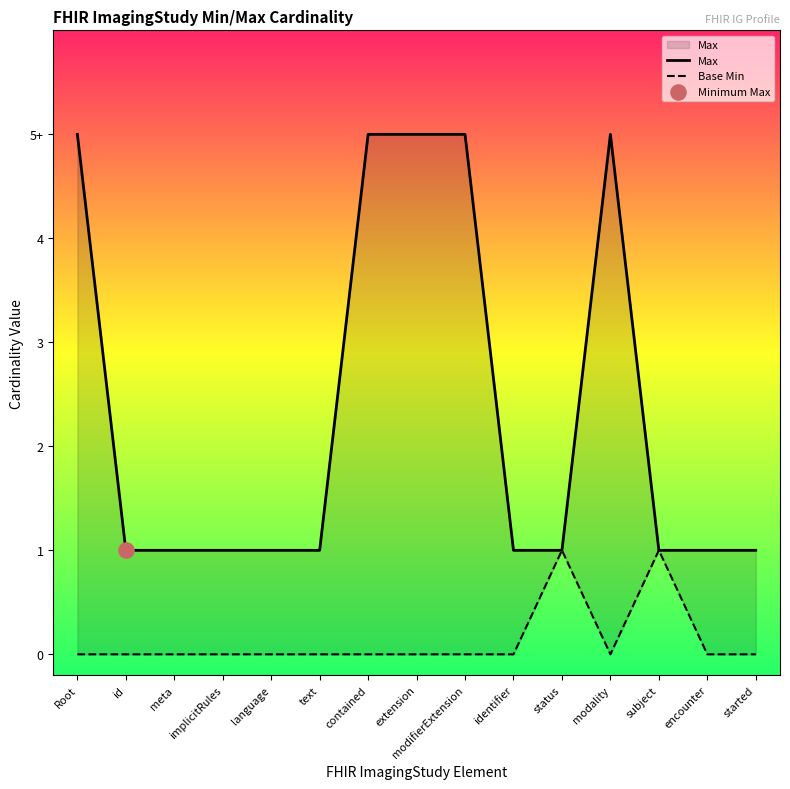

At how many categories does at least one series exceed 4?

5